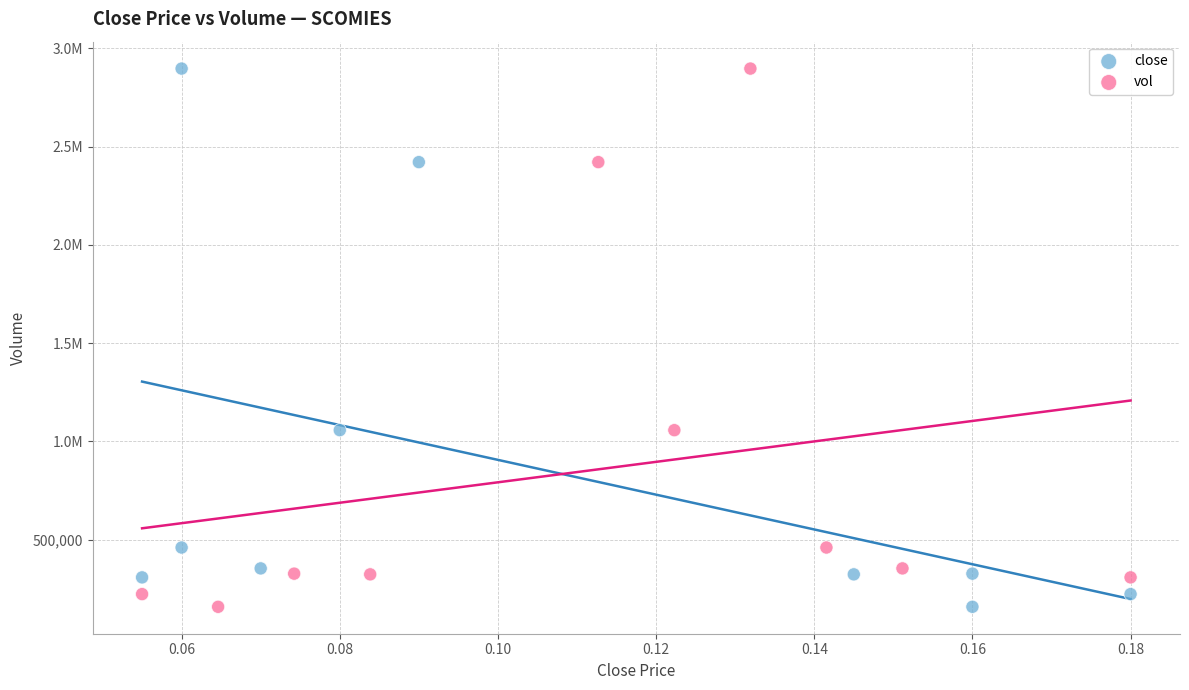

What are all the series names shown in the legend?

close, vol